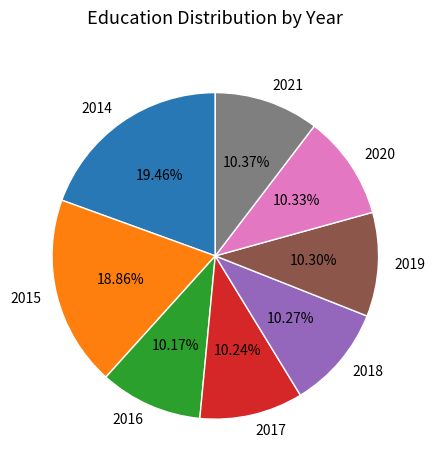

Does 2019 account for over 50% of the chart?

No